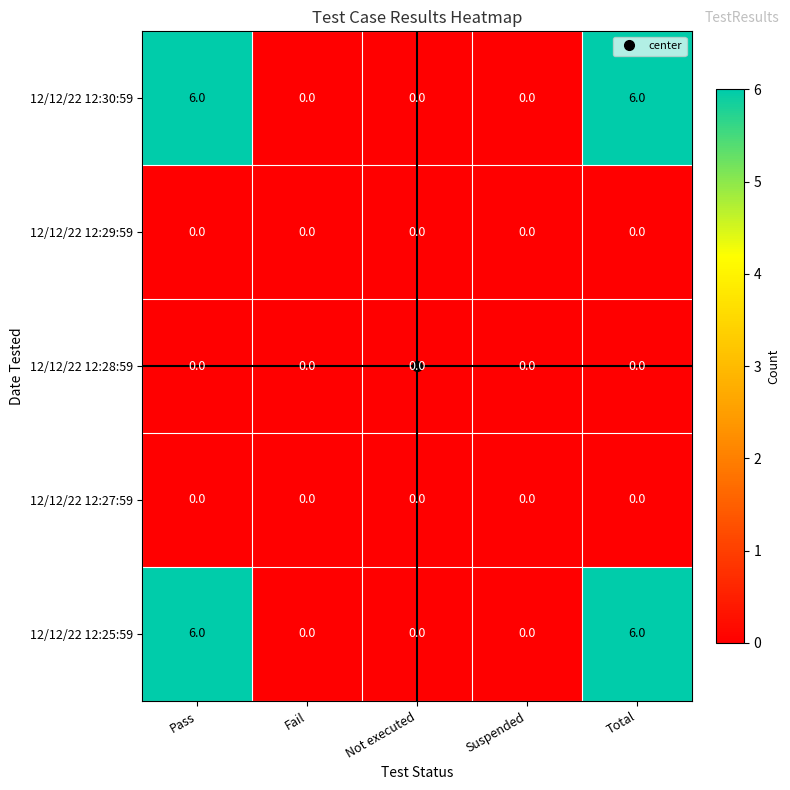

What is the spread (max minus min) of values at Pass?

6